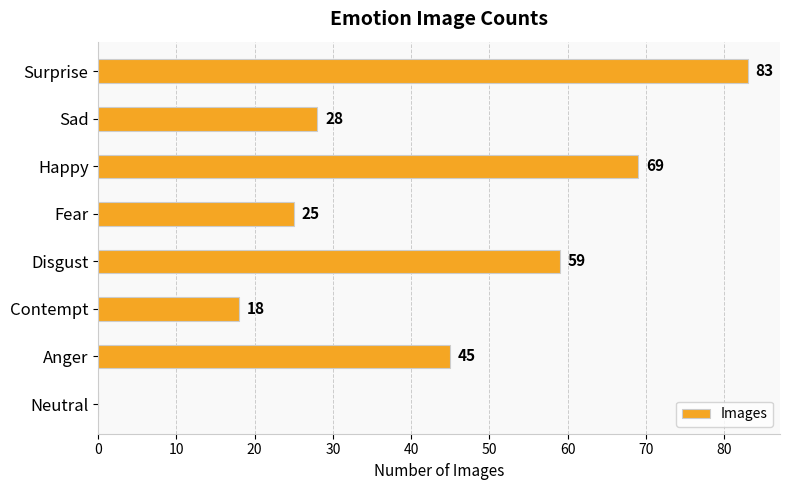

Between Contempt and Surprise, which is larger?

Surprise